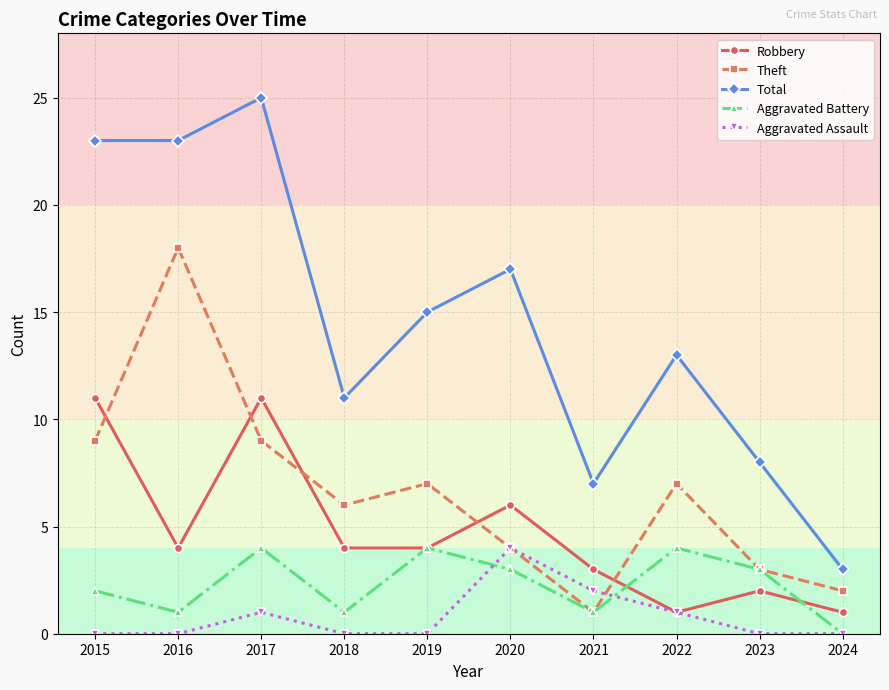

Where does the Aggravated Battery series first go above 3?

2017